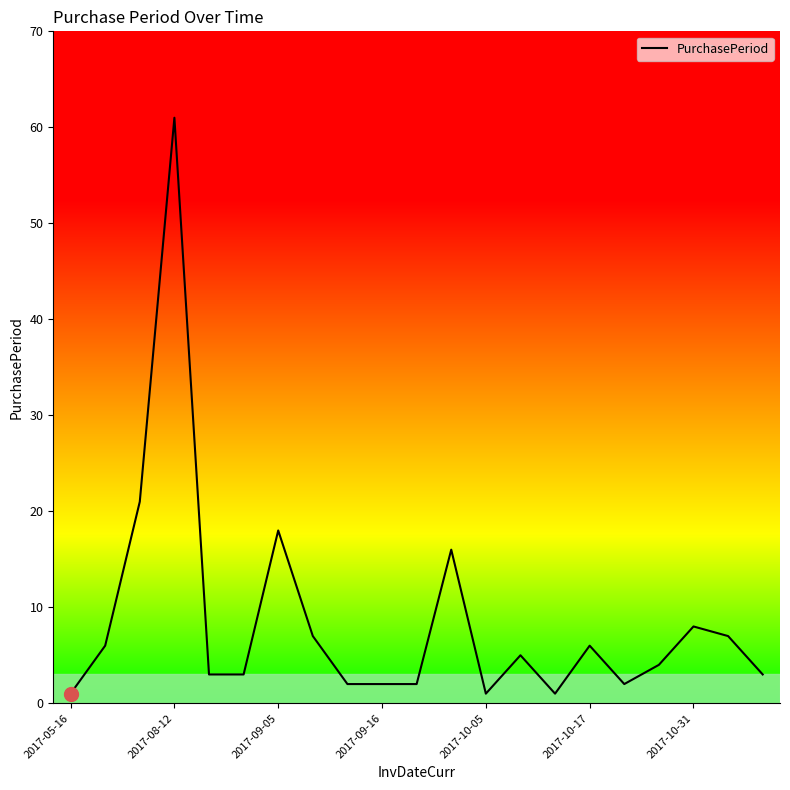

How many points are higher than both their immediate neighbors (excluding endpoints)?

6